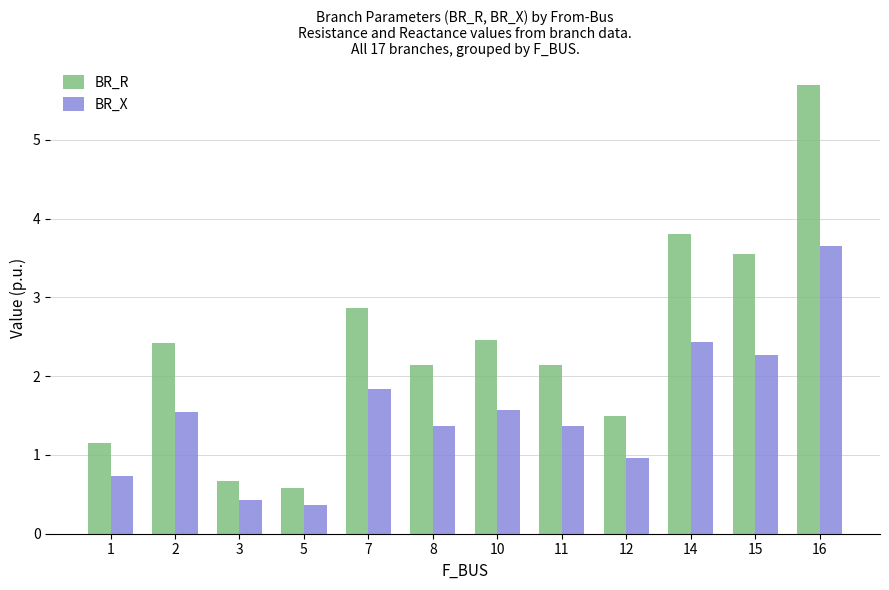

What is the difference between the maximum and second lowest values in the BR_X series?

3.2